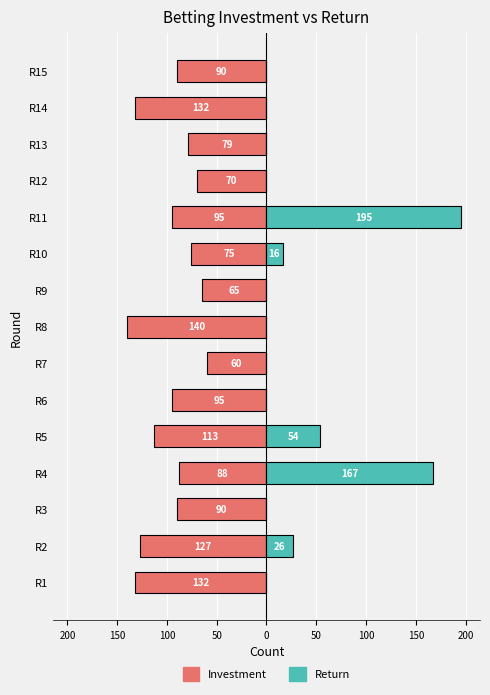

What is the sum of all Investment values?

-1452.5